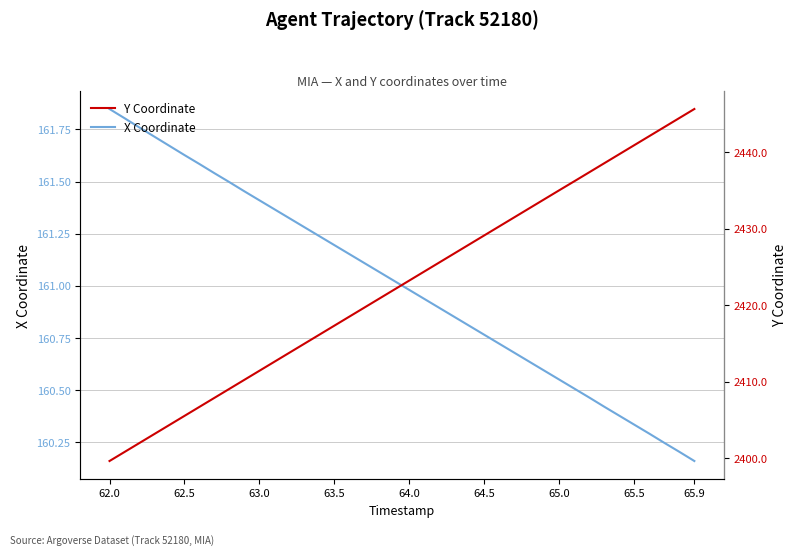

What is the sum of all X Coordinate values?

6440.1